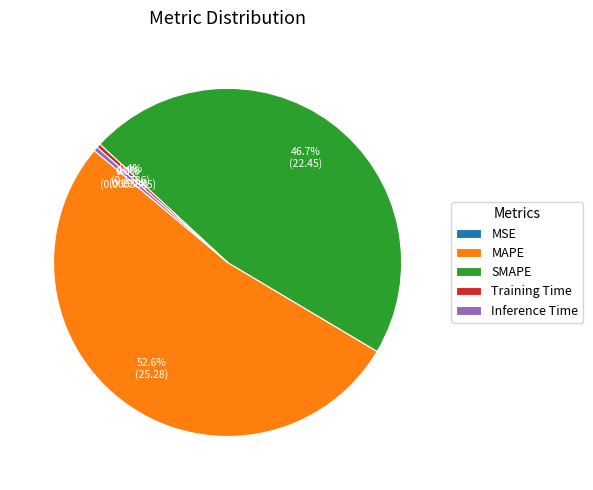

Combined, what portion of the pie is Training Time and Inference Time?

0.8%